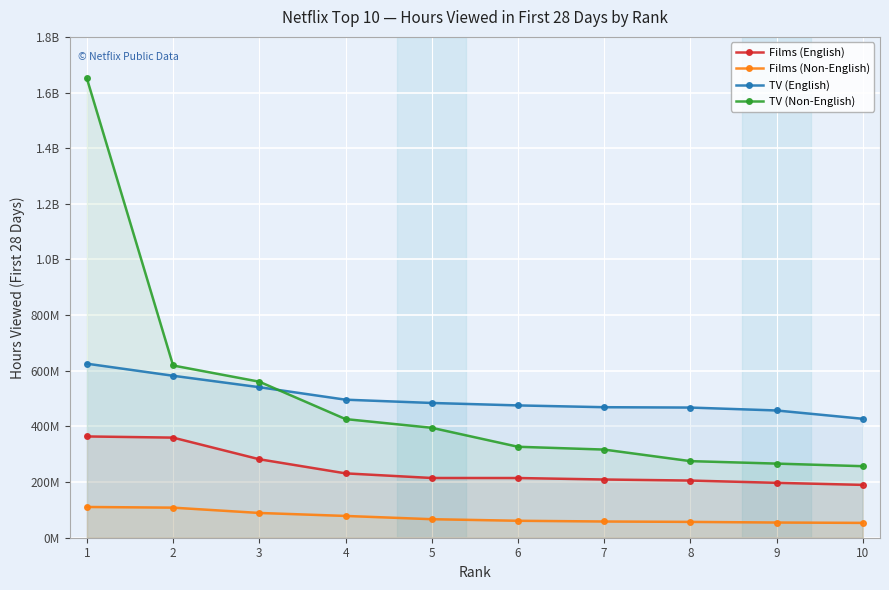

What is the value of the TV (English) point at the 10th from the left?

427440000